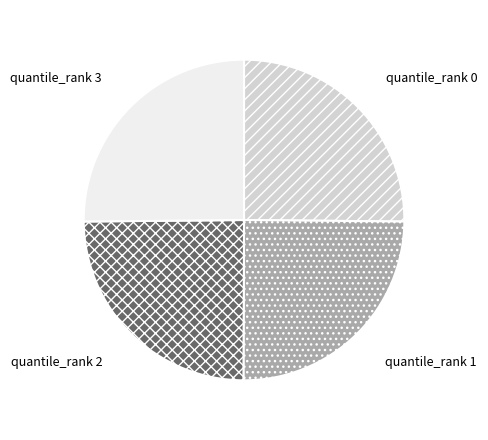

Does any single category account for the majority?

No